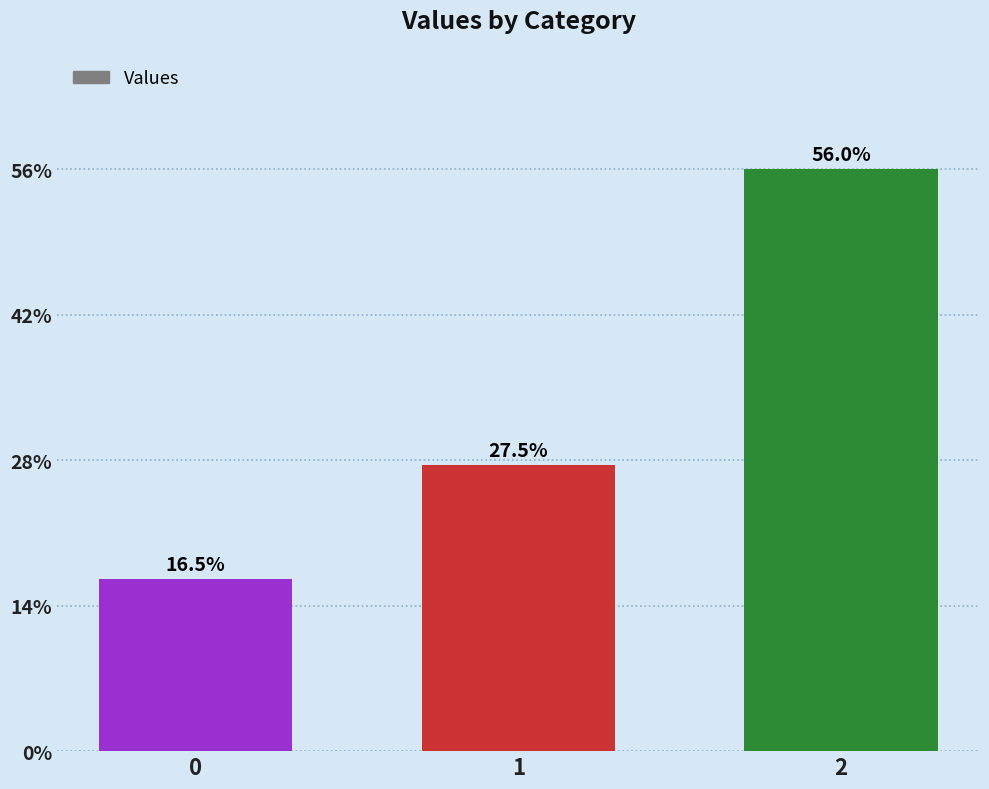

Approximately how many times larger is the value at 2 compared to 1?

2.0